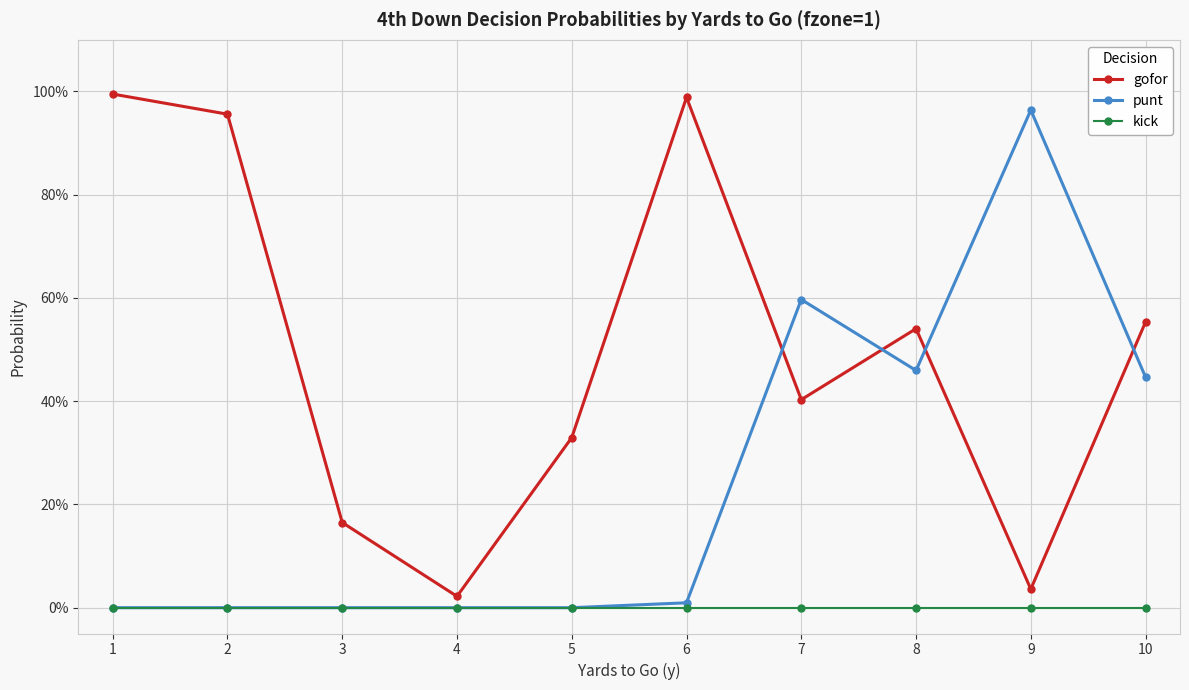

What is the value of the gofor point at the 10th from the left?

0.6